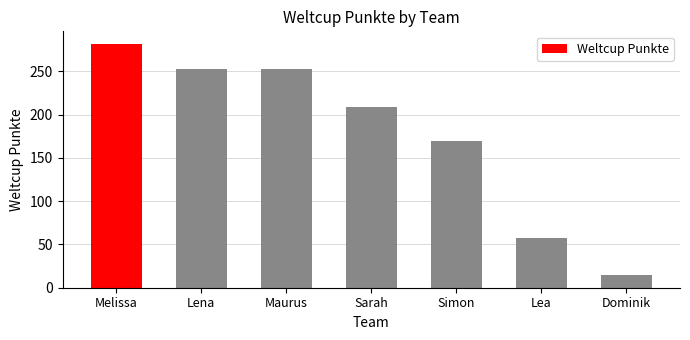

Approximately how many times larger is the value at Lena compared to Sarah?

1.2